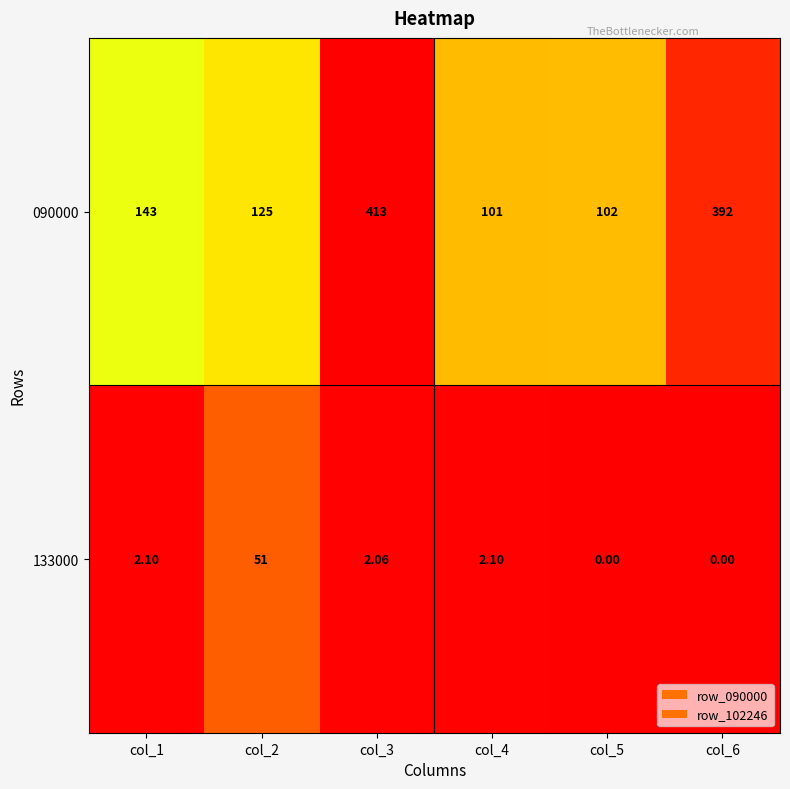

How many data points in 133000 are less than 2?

2